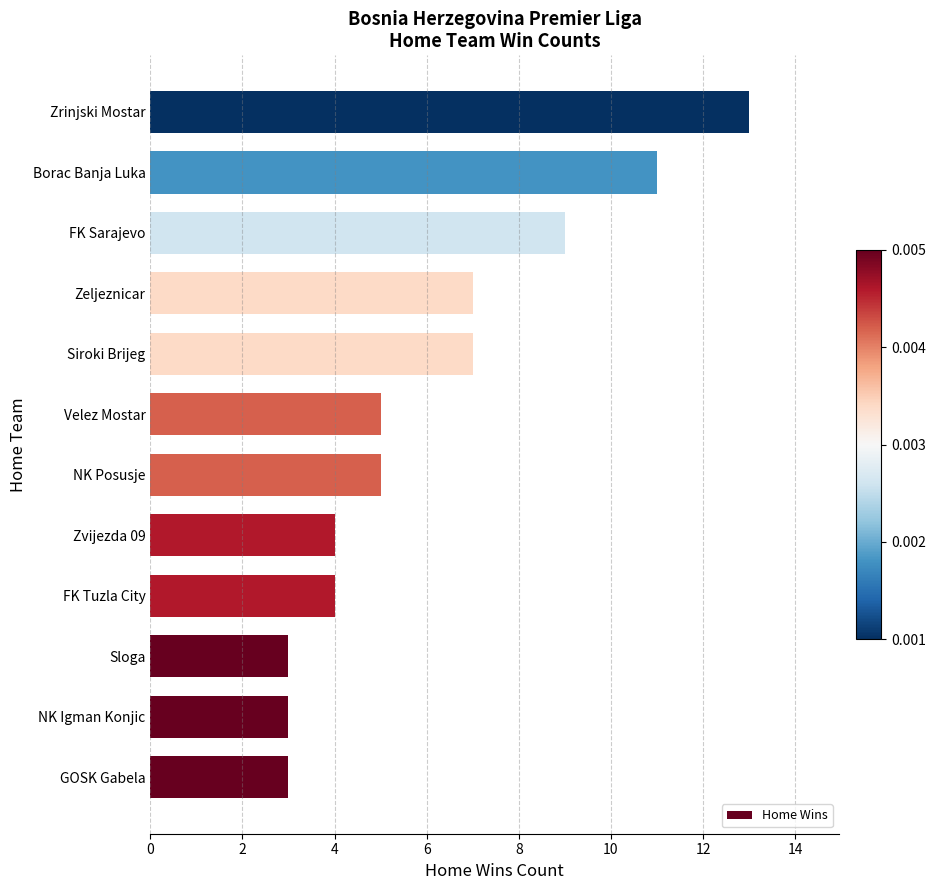

Is it true that the value at Borac Banja Luka is 11?

True